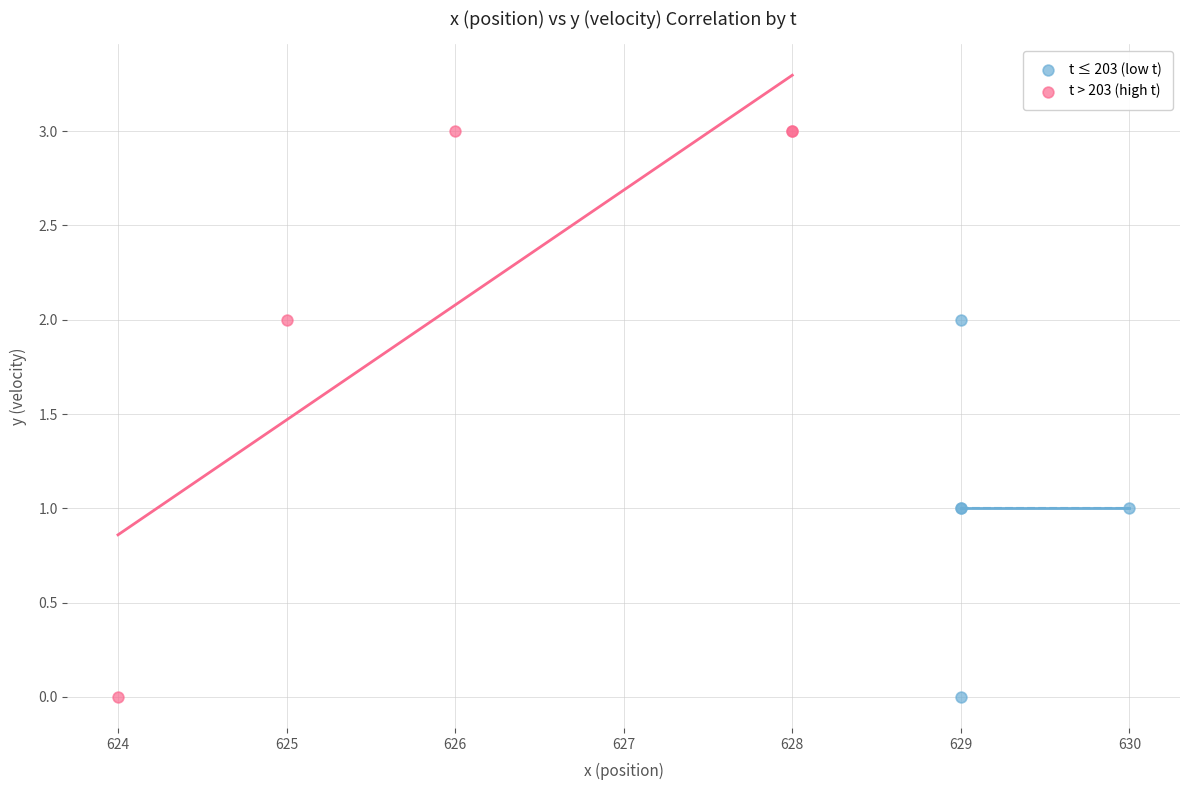

Which series reaches the maximum Y coordinate?

t > 203 (high t)